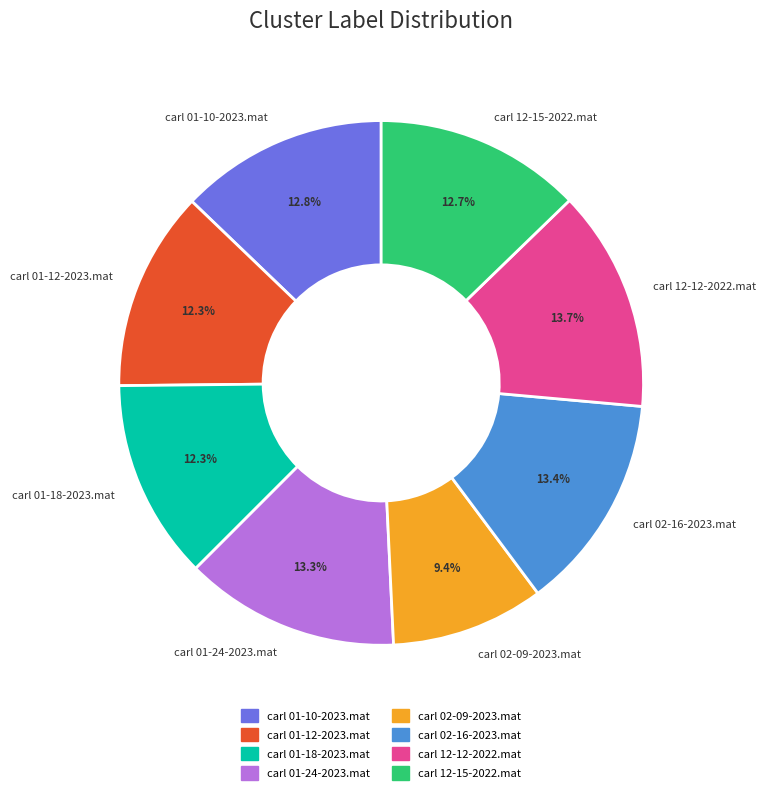

What percentage is NOT represented by carl 02-09-2023.mat?

90.6%